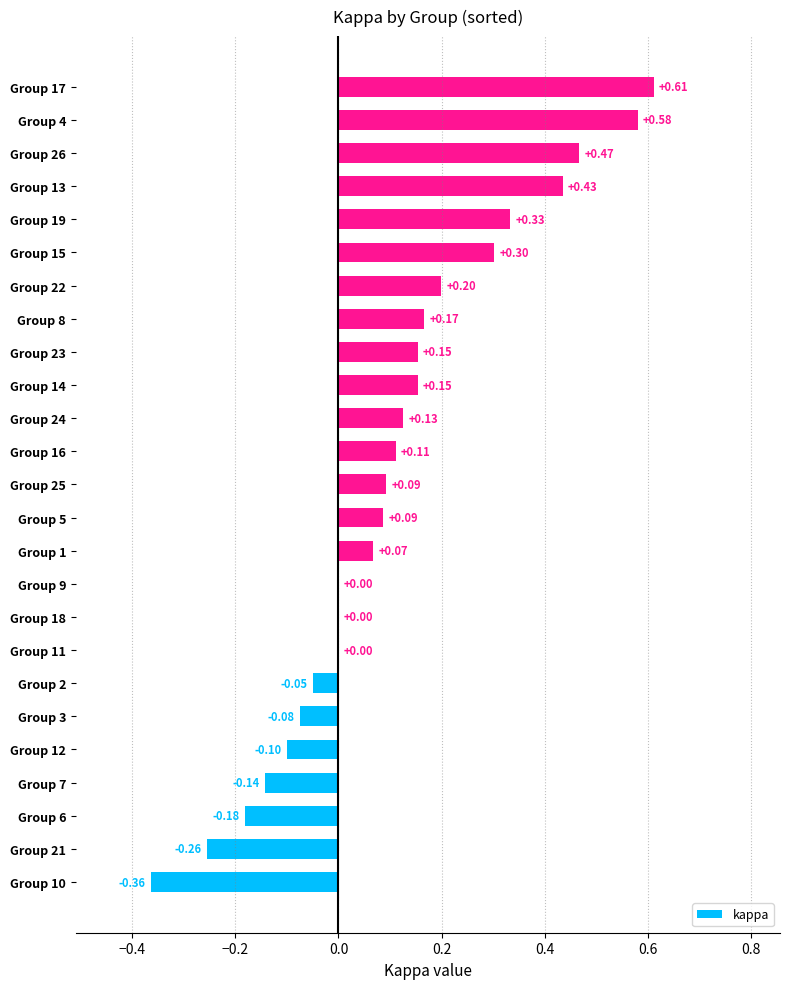

Between Group 4 and Group 26, which is larger?

Group 4